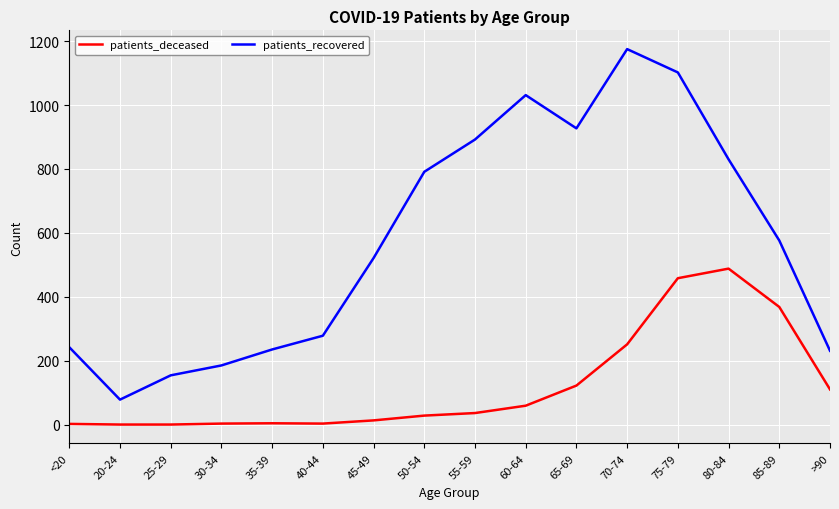

List the series in order of their peak value, highest first.

patients_recovered, patients_deceased